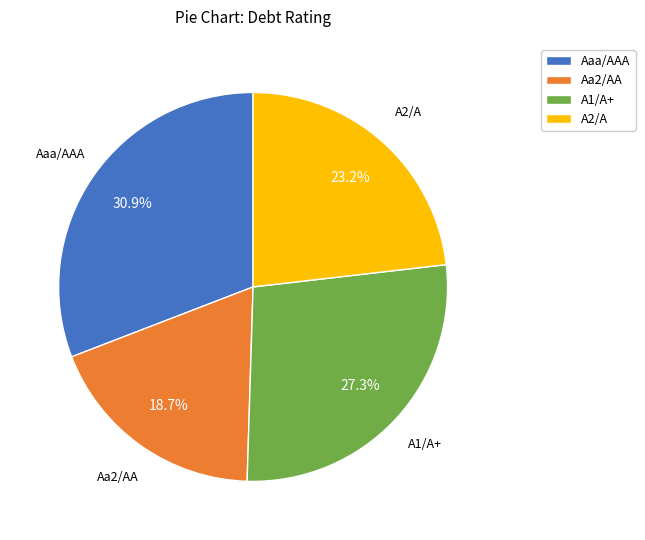

To the nearest percent, what is the difference between the largest and smallest slice percentages?

12%